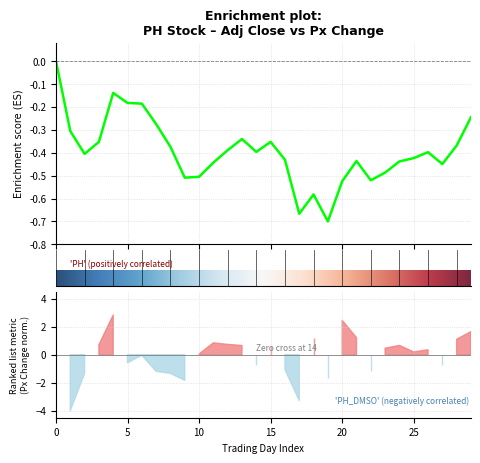

What is the difference between the values at 24 and 8?

0.1